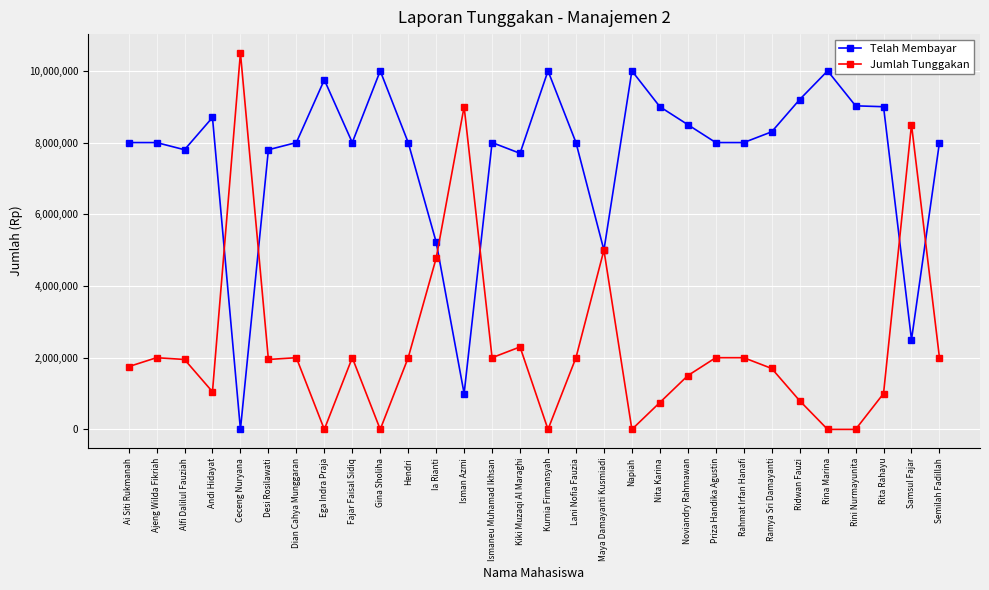

What is the label of the 27th point from the right?

Andi Hidayat